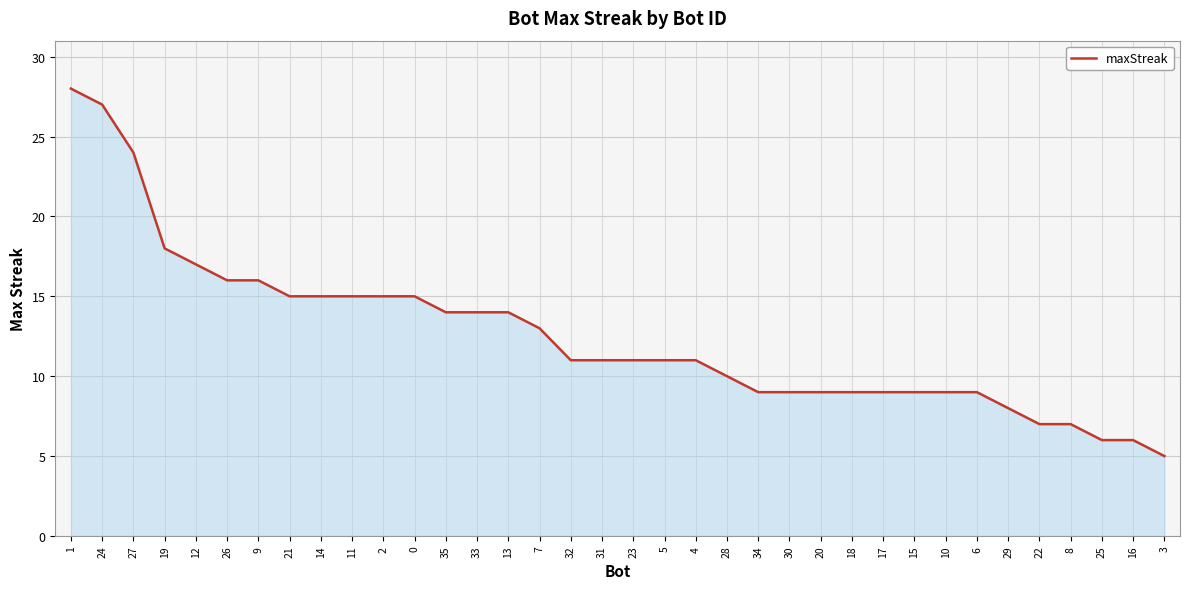

What is the approximate value at 34, to the nearest 5?

10